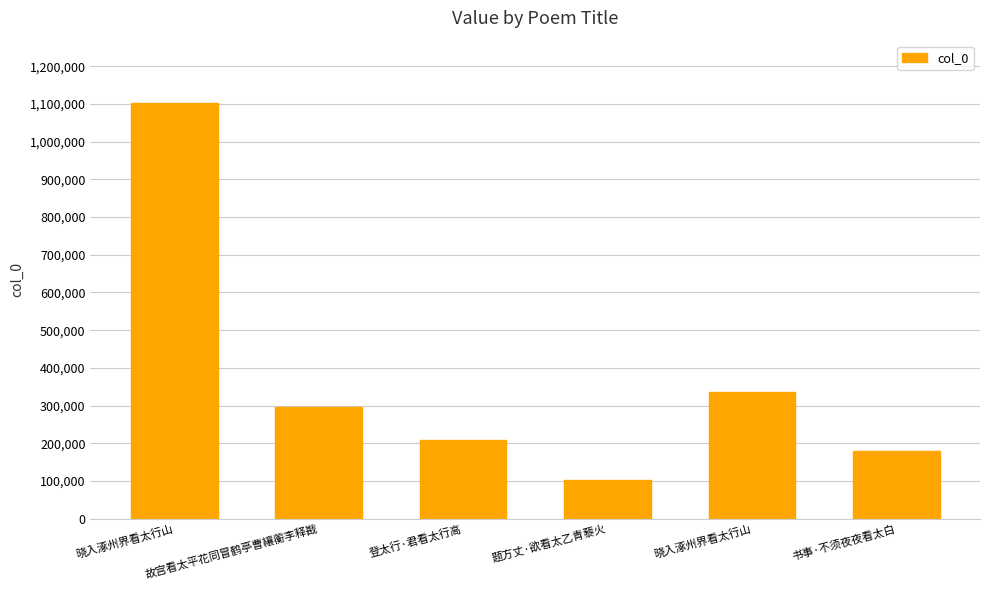

The chart shows a value of 120312 at 书事·不须夜夜看太白. True or false?

False